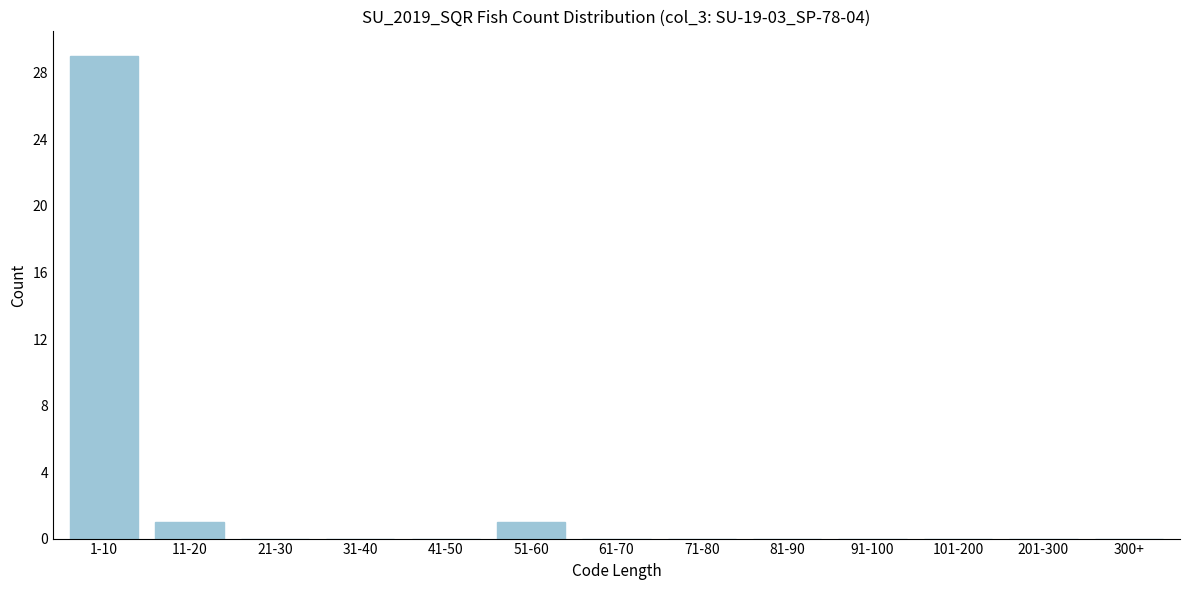

Reading left to right, list all the values displayed in this chart.

1-10=29	11-20=1	21-30=0	31-40=0	41-50=0	51-60=1	61-70=0	71-80=0	81-90=0	91-100=0	101-200=0	201-300=0	300+=0